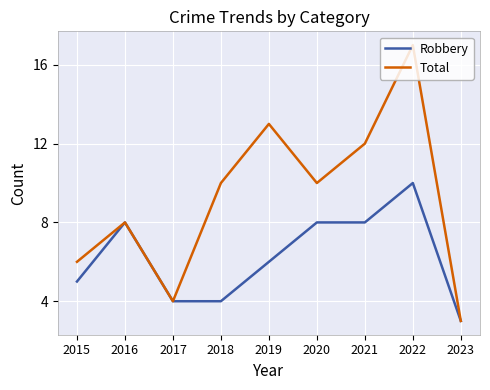

Is it true that Total equals 12 at 2021?

True